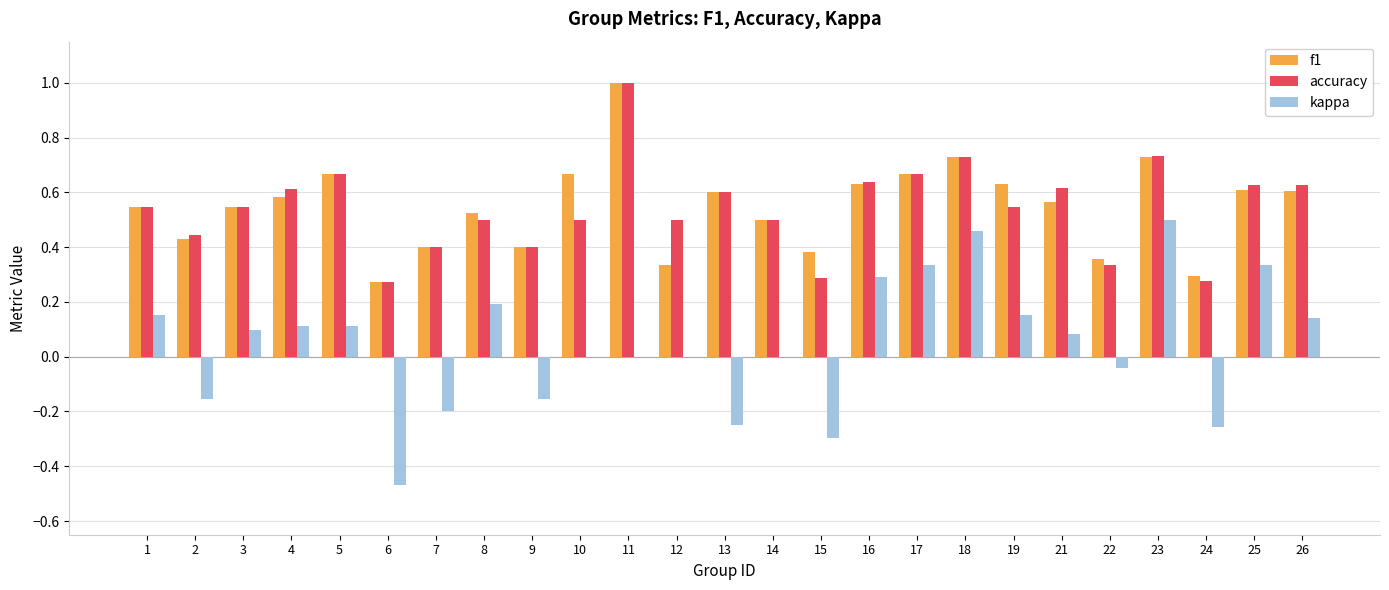

Between 8 and 16, which series saw the biggest shift?

accuracy